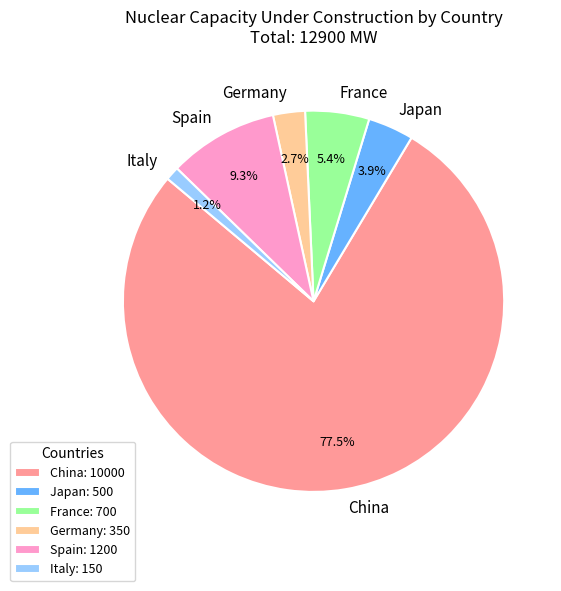

Which category has the biggest portion of the pie?

China